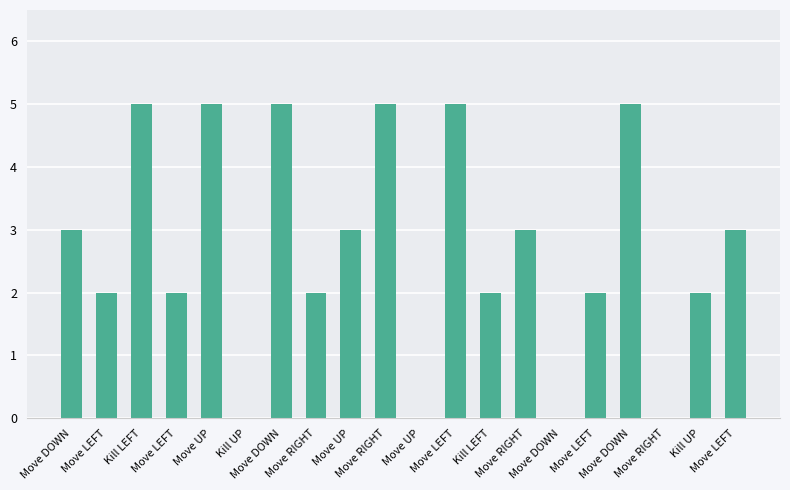

How many values are between 2 and 5?

16